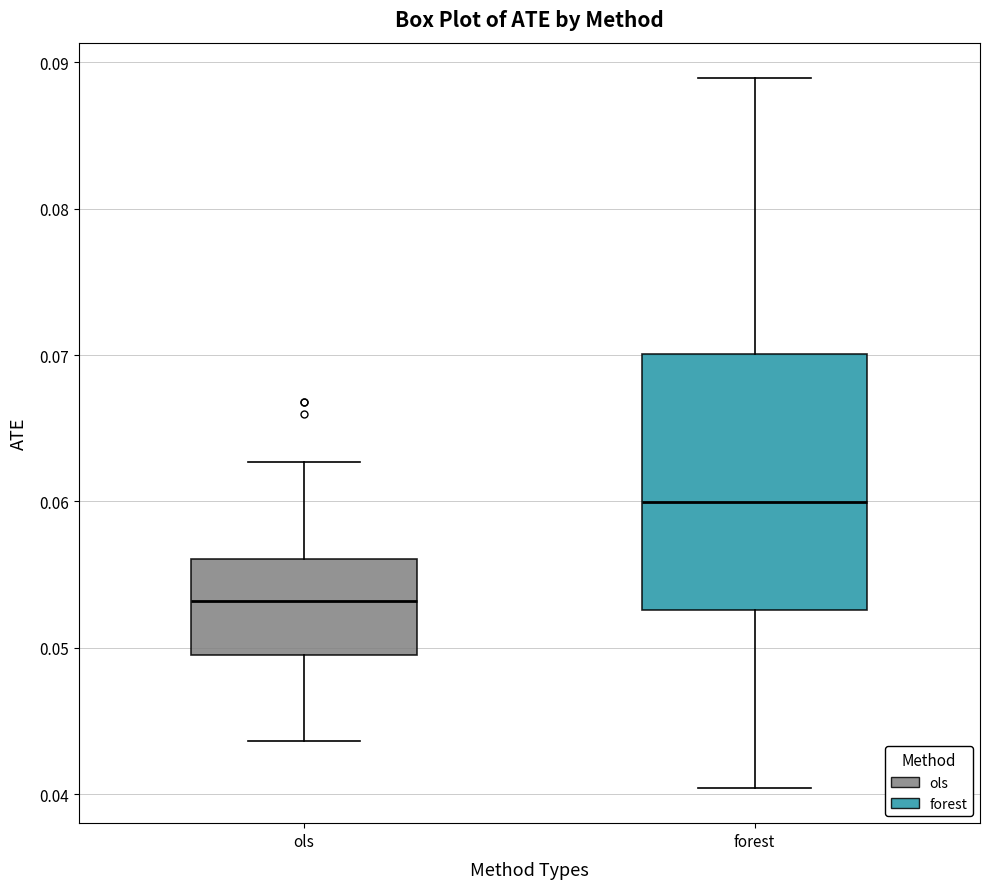

Reading left to right, read every box against the y-axis: the position of its median line, the range the box covers, and the ends of its whiskers. The values are not printed on the chart, so give them approximately, as read against the axis.

ols: median 0.053, box 0.050 to 0.056, whiskers 0.044 to 0.063
forest: median 0.060, box 0.053 to 0.070, whiskers 0.040 to 0.089